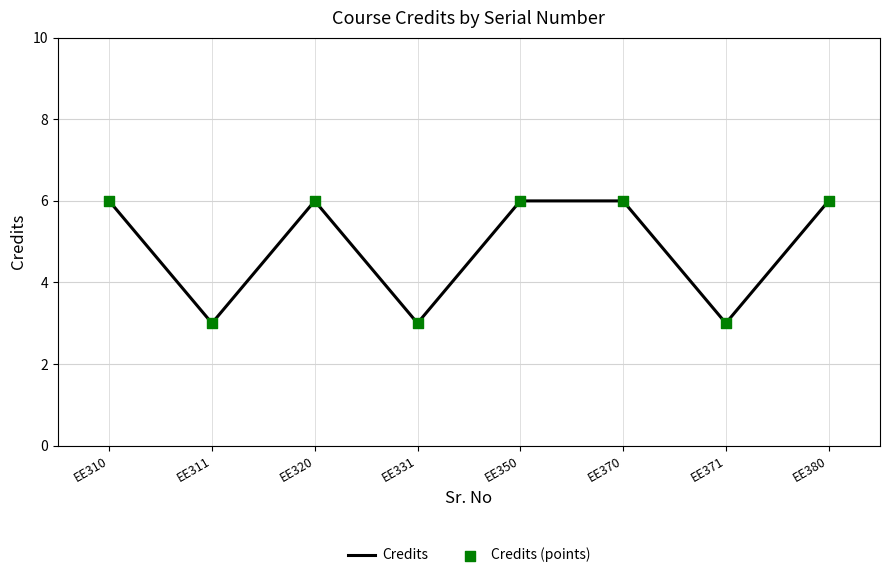

The chart shows a value of 6 at EE380. True or false?

True